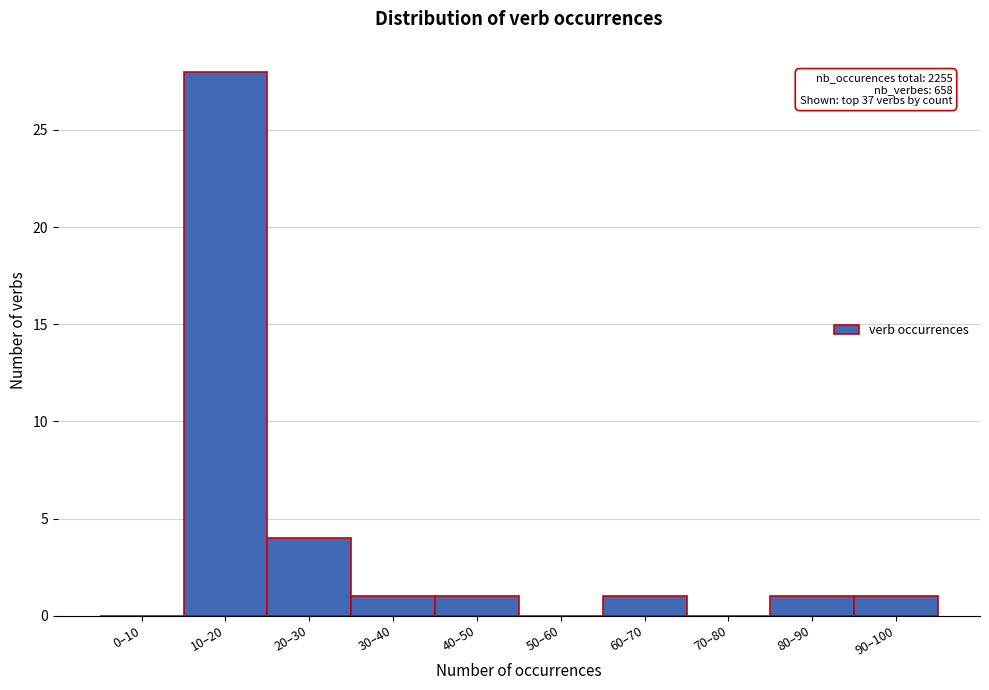

Reading right to left, what are all the values shown in this chart?

90–100=1	80–90=1	70–80=0	60–70=1	50–60=0	40–50=1	30–40=1	20–30=4	10–20=28	0–10=0